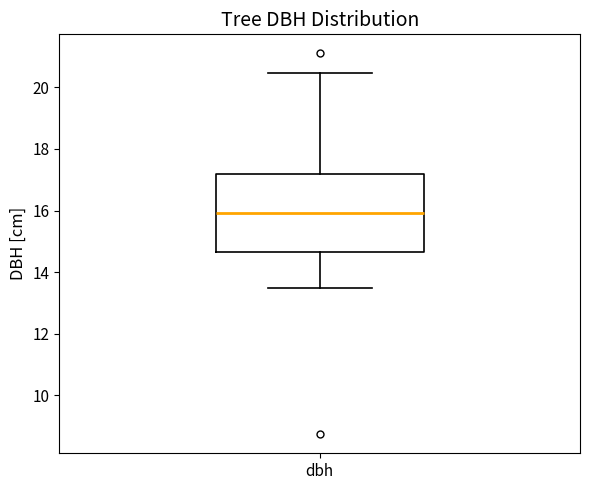

Transcribe this box plot: give where the median line is, the range the box spans, and where the two whiskers end, as read against the y-axis. The values are not printed on the chart, so give them approximately, as read against the axis.

median 16.0, box 14.6 to 17.2, whiskers 13.4 to 20.4